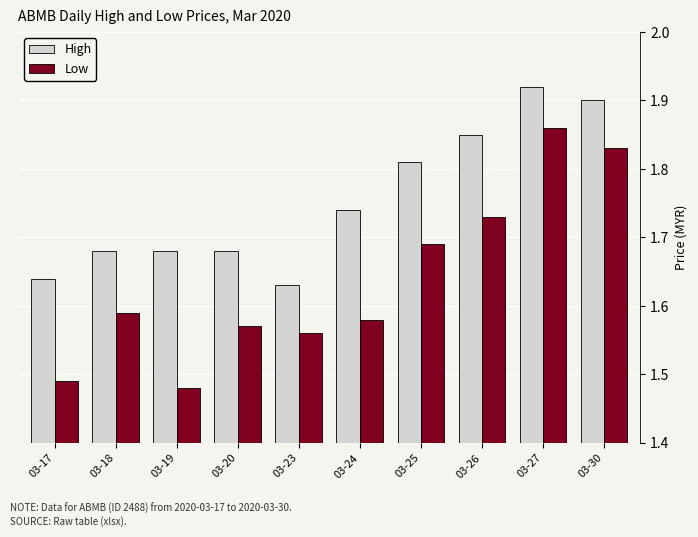

What is the difference between the second highest and minimum values in the High series?

0.3